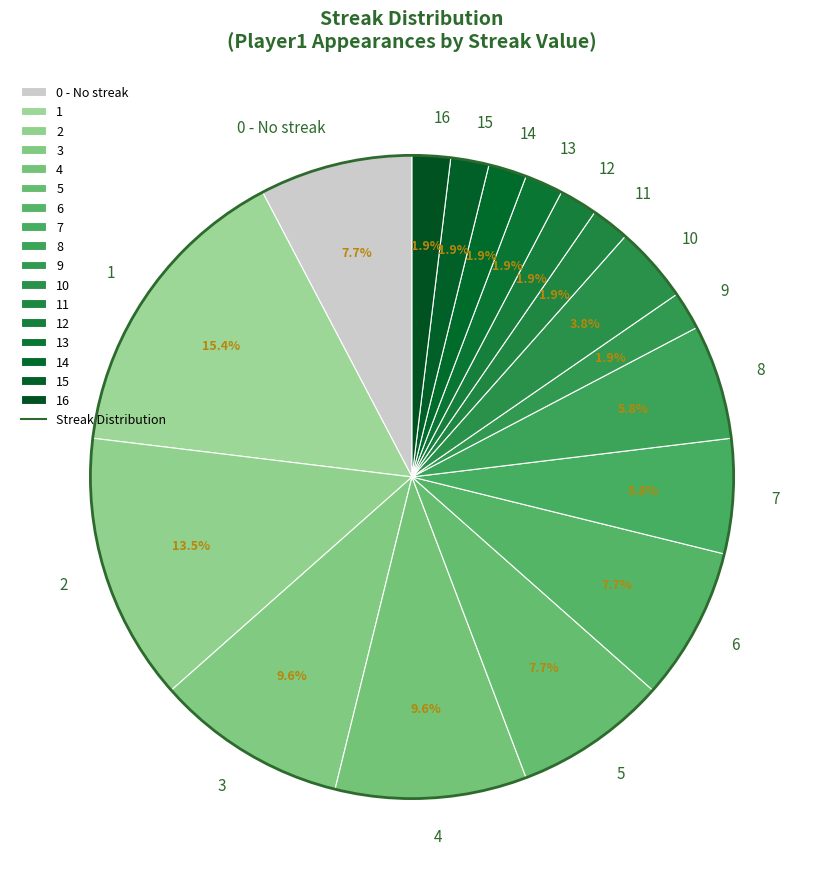

What is the total percentage of 13 and 1?

17.3%